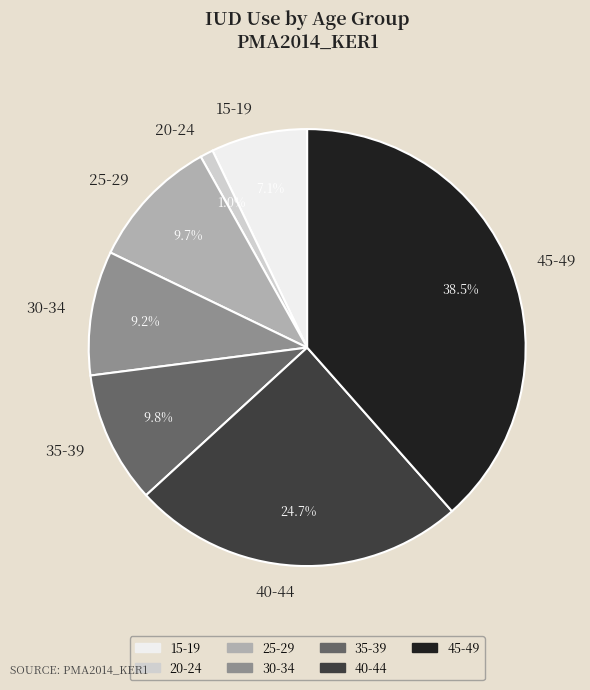

Does any single category account for the majority?

No